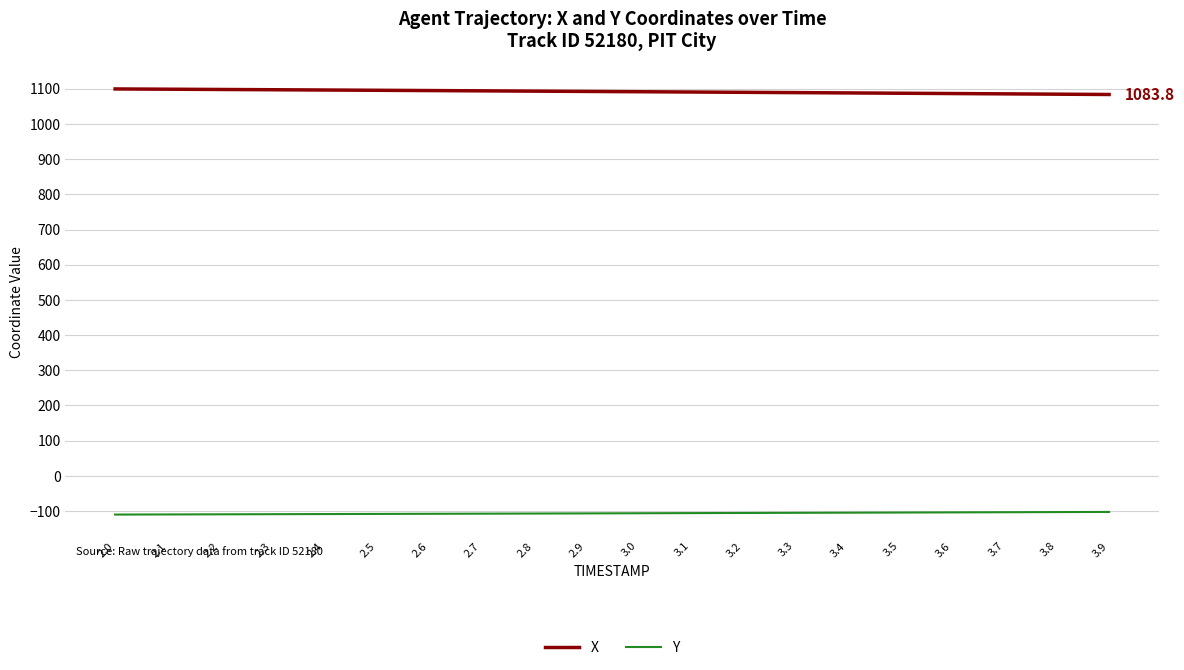

Rank the series at 3.4 from highest to lowest value.

X, Y